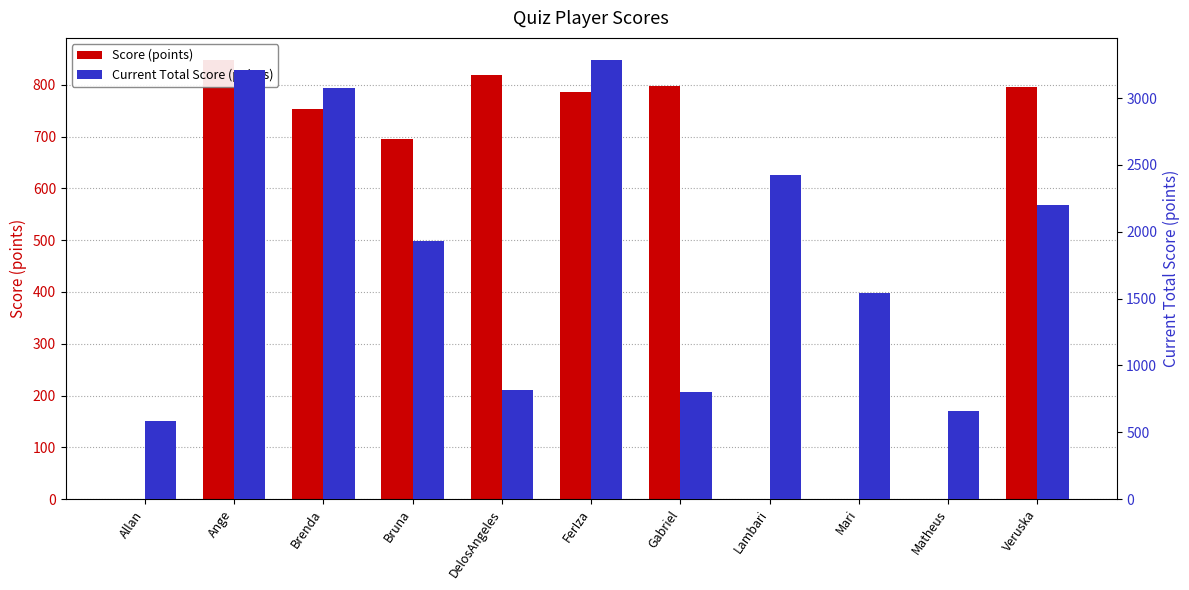

List the series in order of their peak value, lowest first.

Score (points), Current Total Score (points)